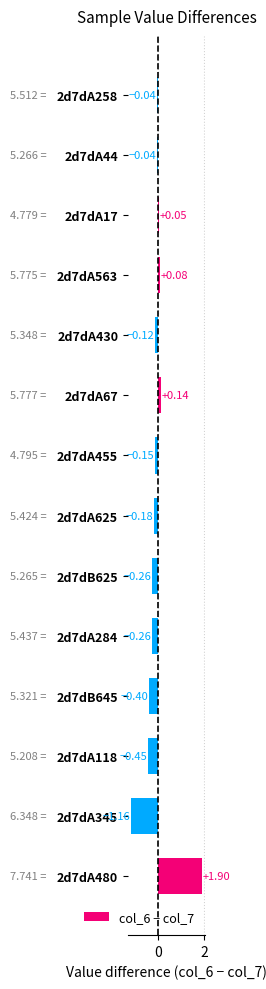

Between 2d7dA258 and 2d7dA67, which is larger?

2d7dA67